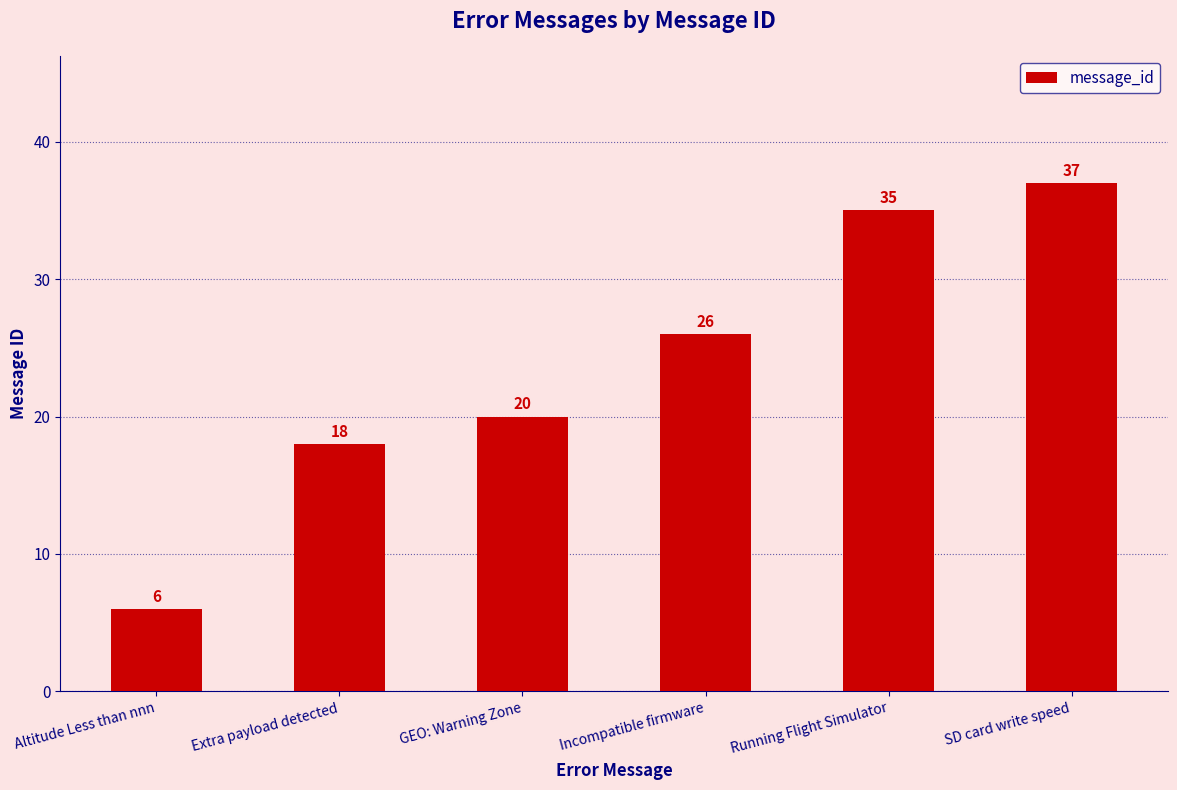

What is the average value?

24